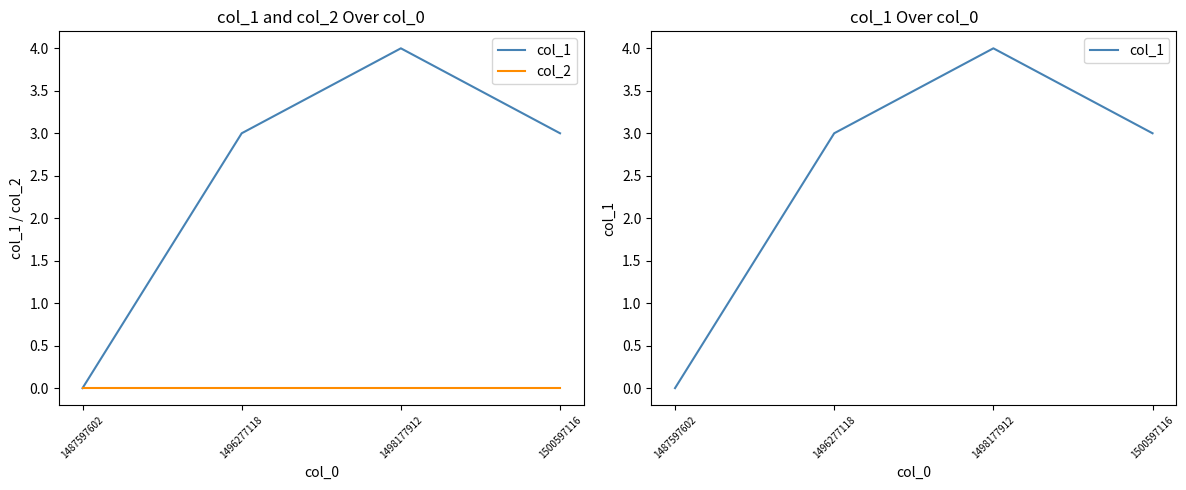

What is the difference between the second highest and minimum values in the col_1 series?

3